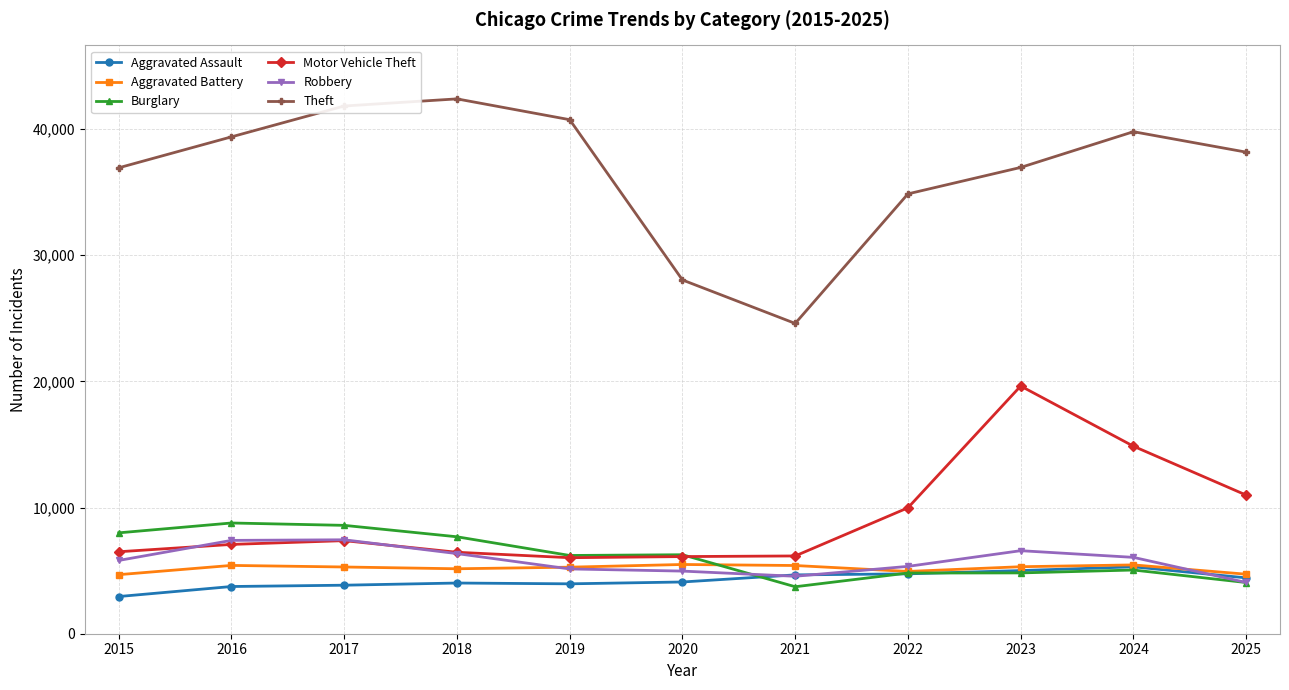

Does the chart have visible grid lines?

Yes